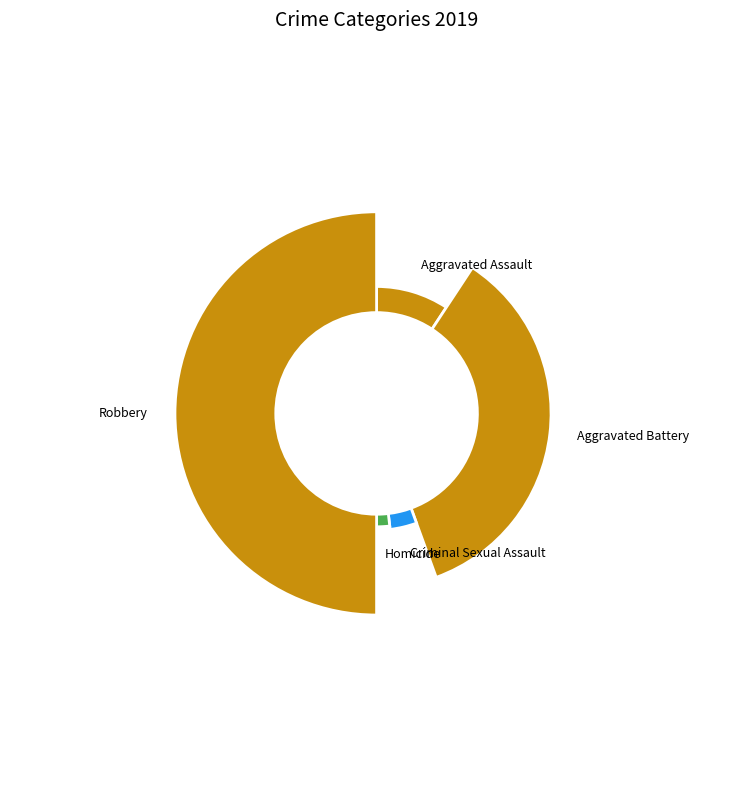

Is there any slice that represents more than half of the pie?

No